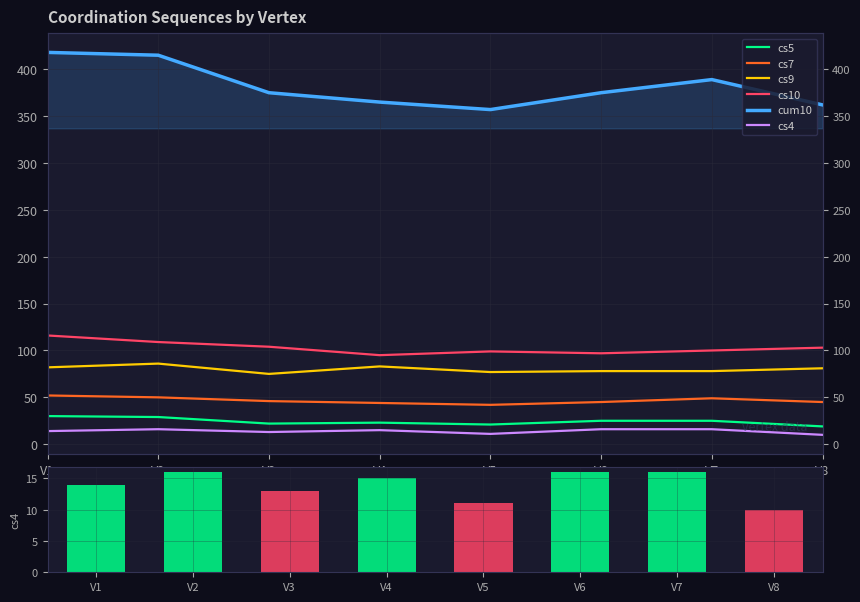

What are all the series names shown in the legend?

cs5, cs7, cs9, cs10, cum10, cs4